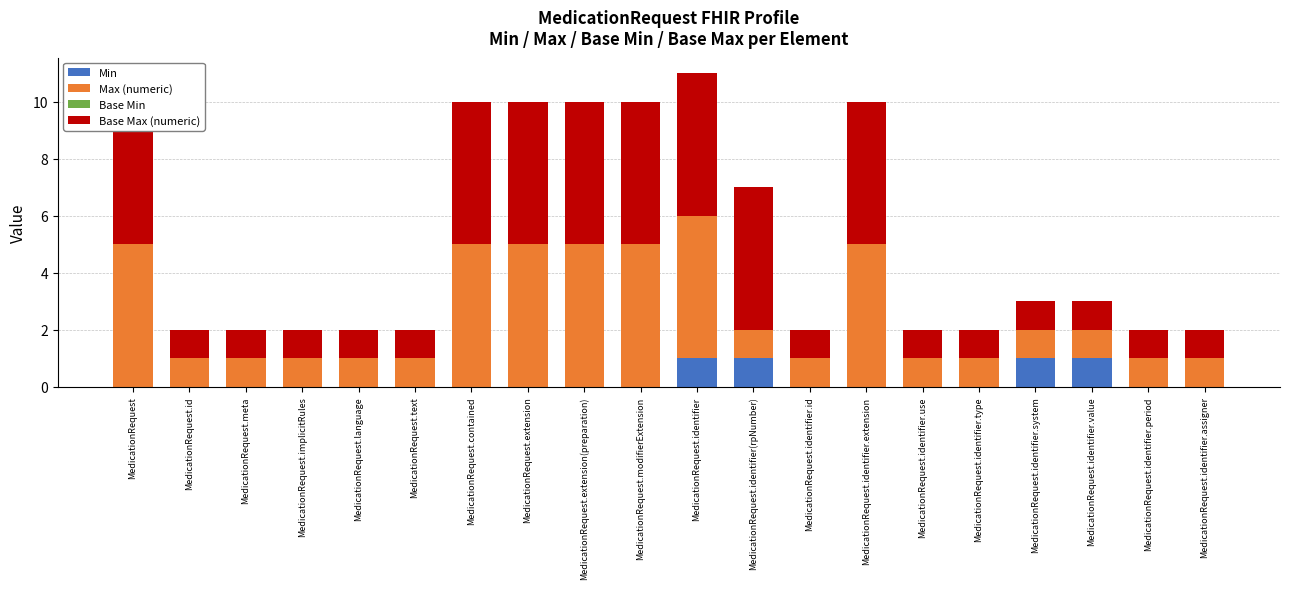

Rank the series by their maximum value, from lowest to highest.

Base Min, Min, Max (numeric), Base Max (numeric)